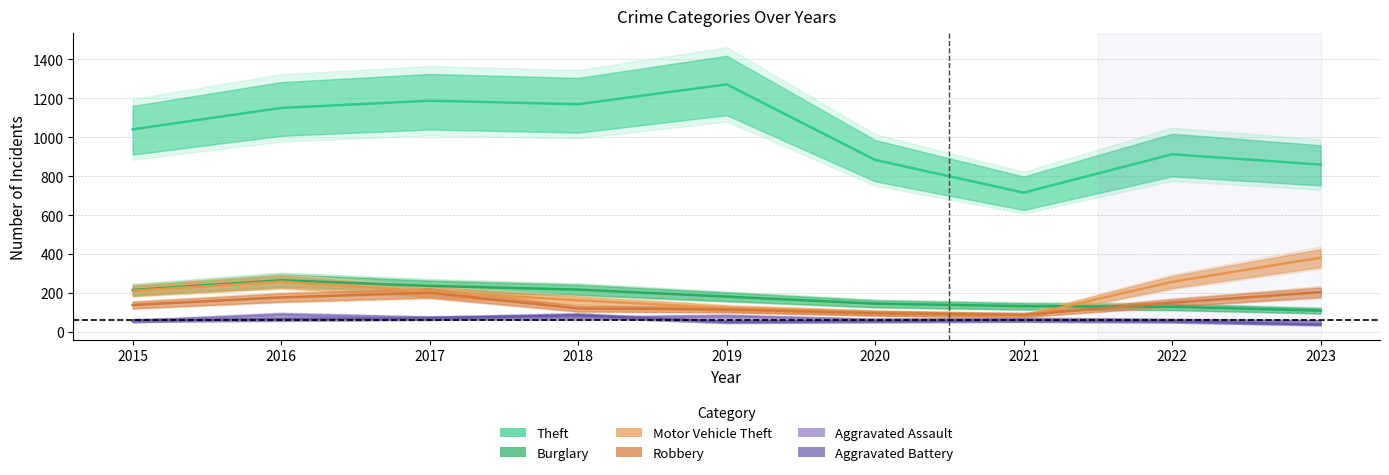

What is the difference between the maximum and minimum values in the Aggravated Battery series?

47